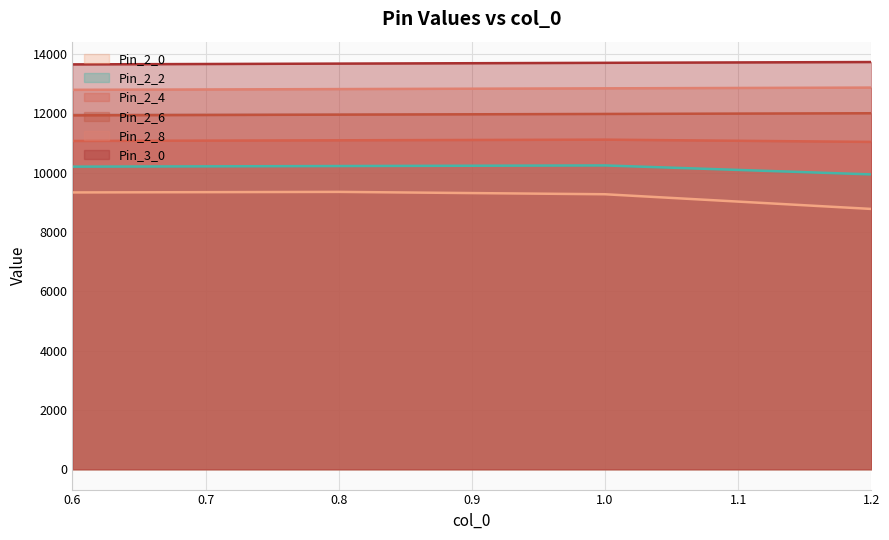

Which category has the lowest value across all series?

1.2